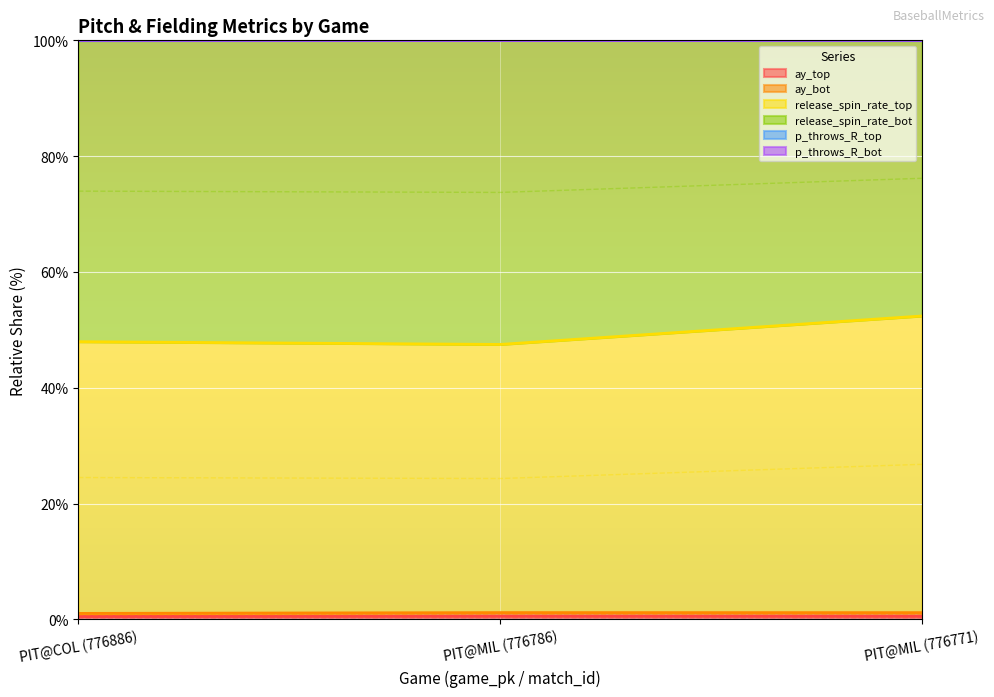

At which category does the chart reach its minimum across all series?

PIT@COL (776886)